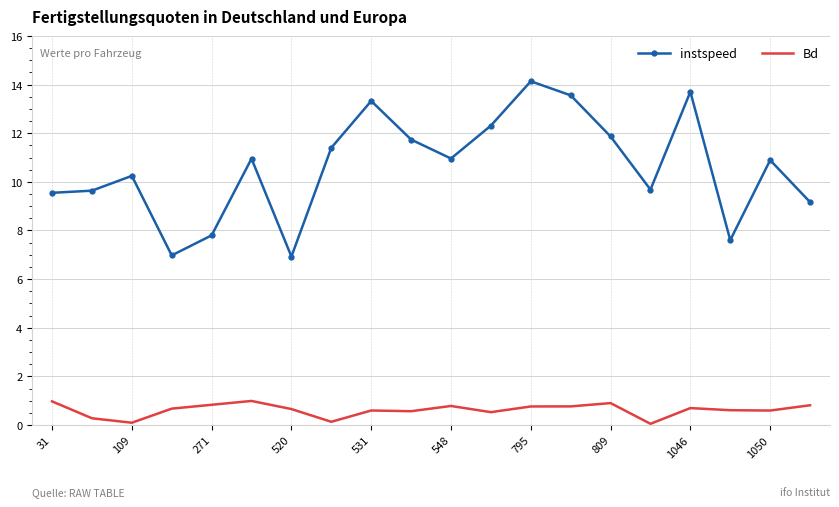

Which series has the largest total across all categories?

instspeed